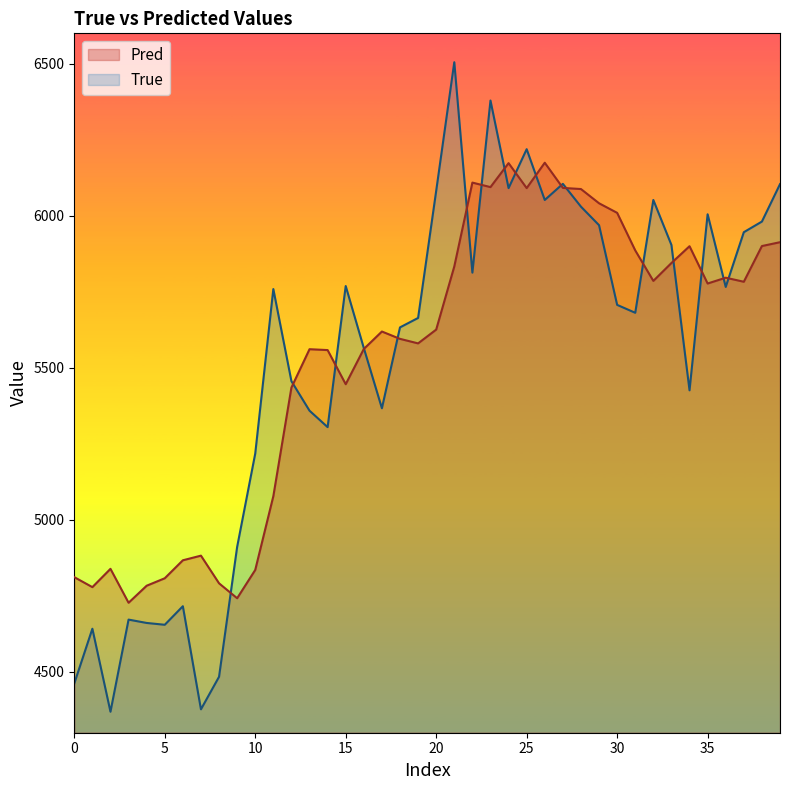

True or false: True has more than 1 points higher than both neighbors.

True